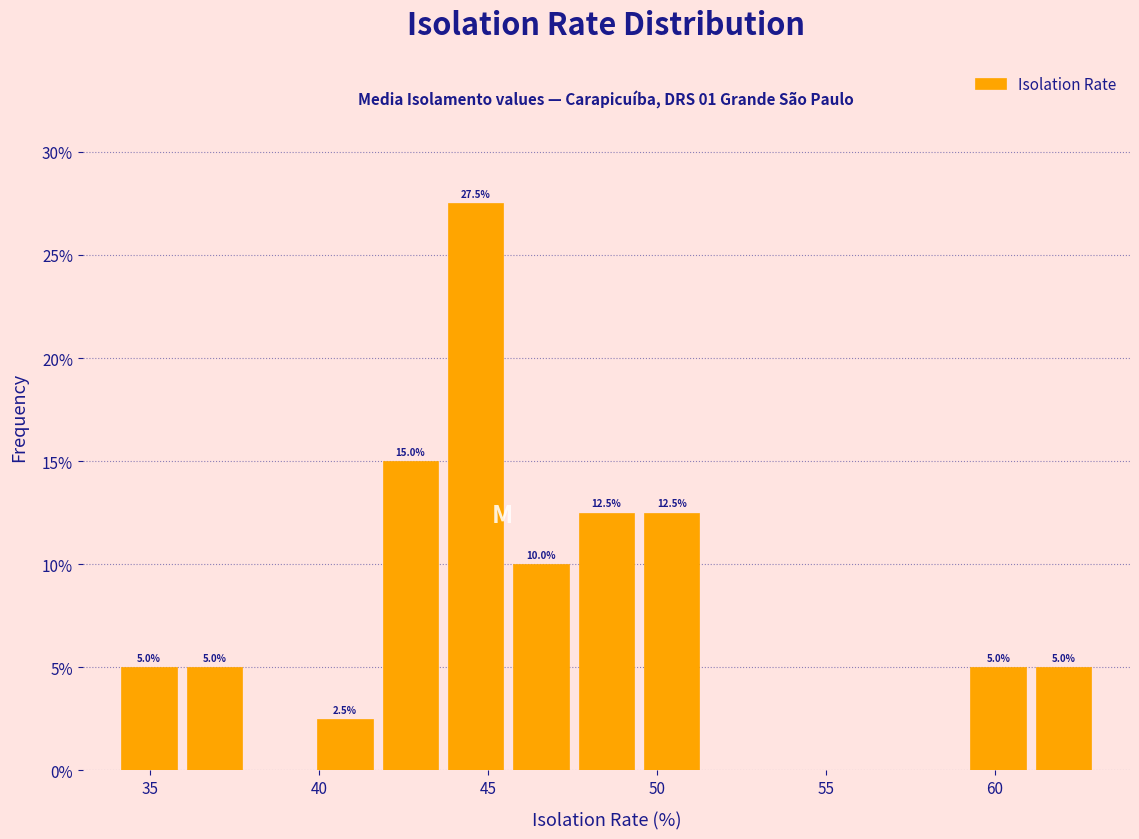

Around what value on the x-axis is the tallest bar? Give the approximate position of its centre, as read against the axis.

44.5